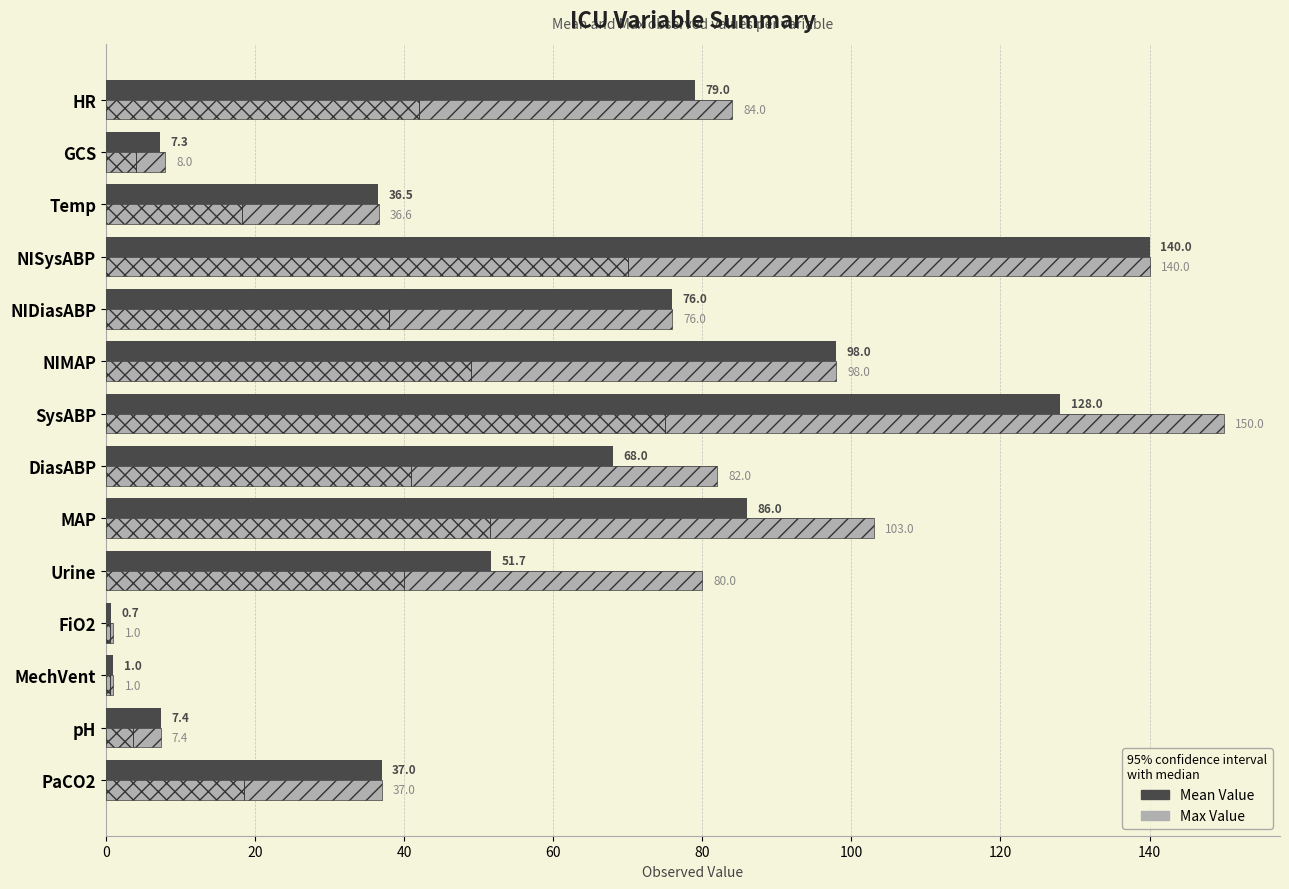

What is the smallest value displayed?

0.7